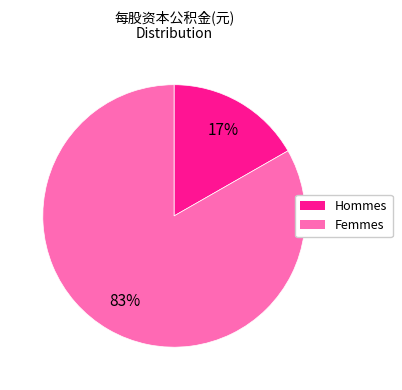

To the nearest percent, what is the average slice percentage?

50%